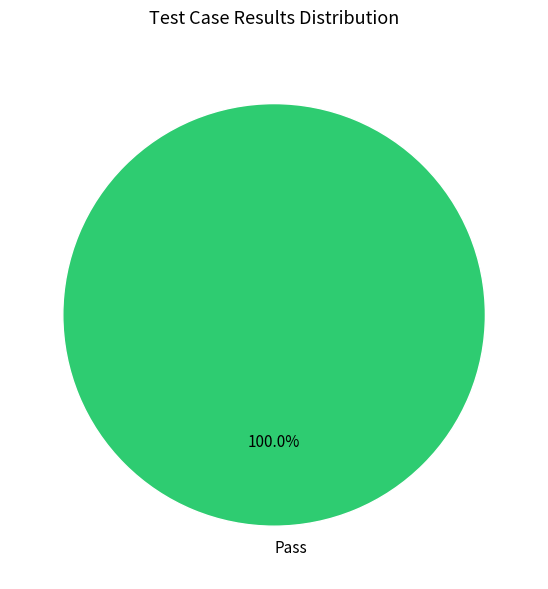

Rank the categories by value from lowest to highest.

Pass